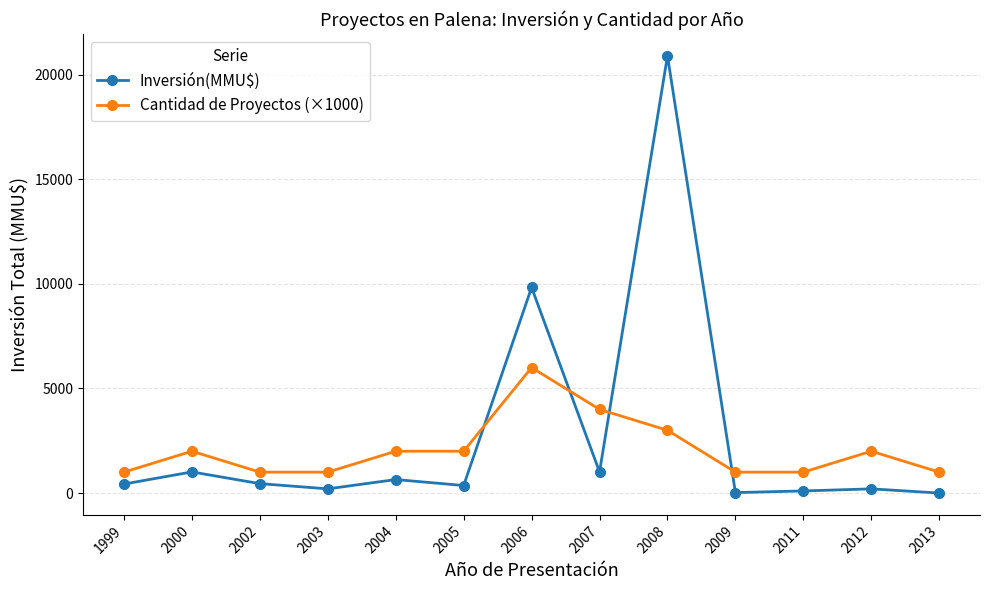

The Cantidad de Proyectos (×1000) series shows 1000 at 2002. True or false?

True